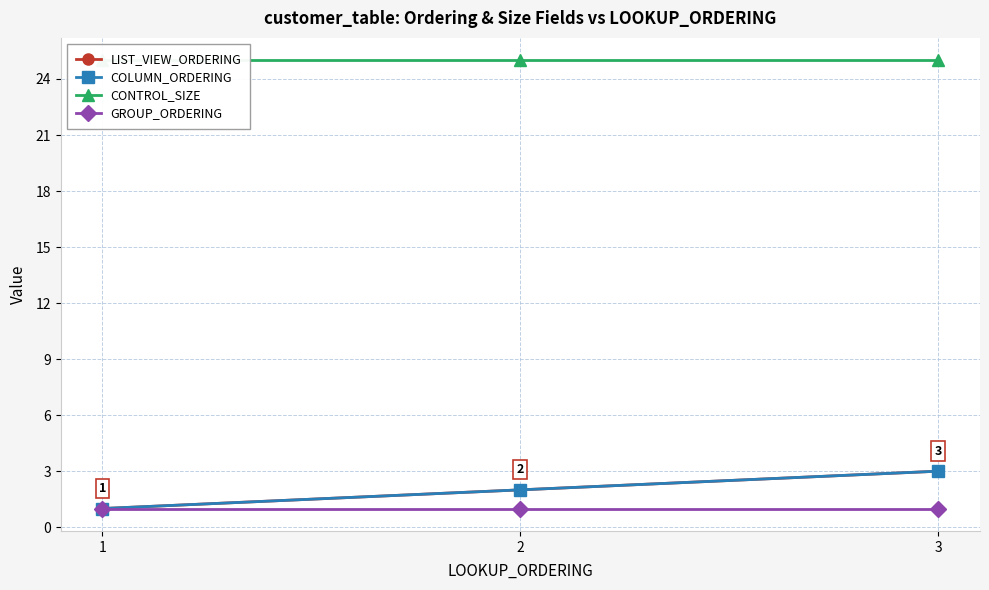

Which has a higher value, 2 or 3?

3